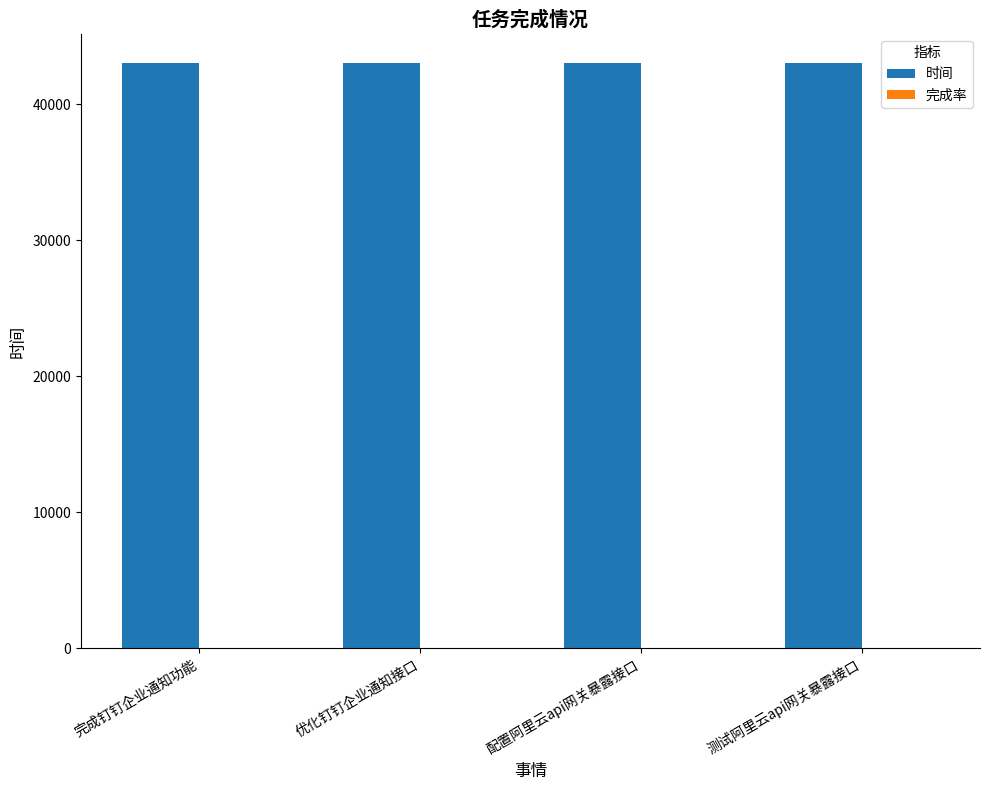

What is the maximum value for 时间?

43031